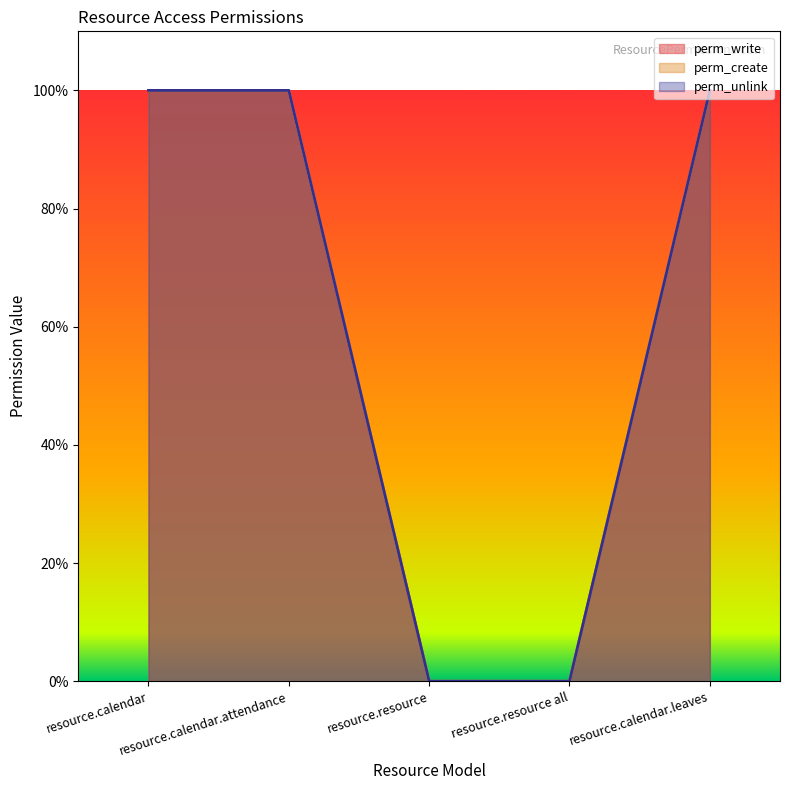

What is the sum of the perm_create values at resource.resource all and resource.calendar?

1